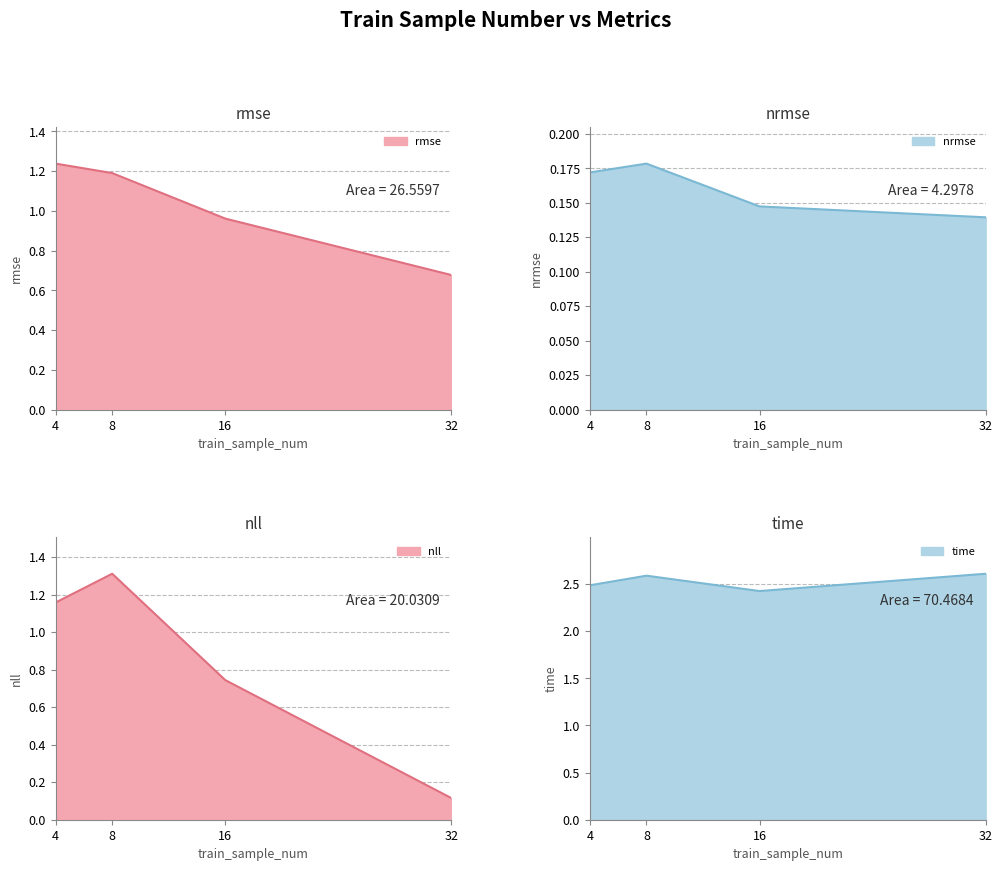

What is the value of the nll point at the 4th from the left?

0.1